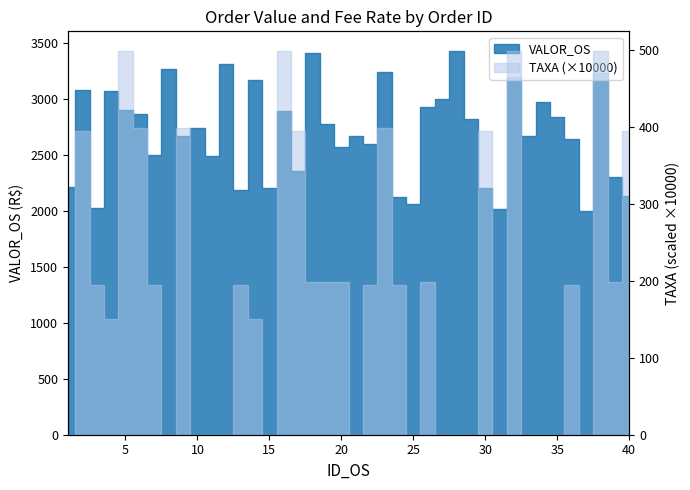

What are all the series names shown in the legend?

VALOR_OS, TAXA